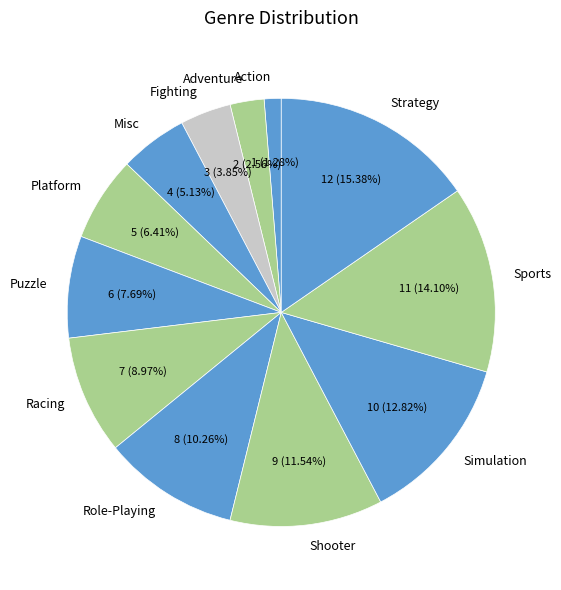

The Puzzle slice represents 8% of the pie. True or false?

True